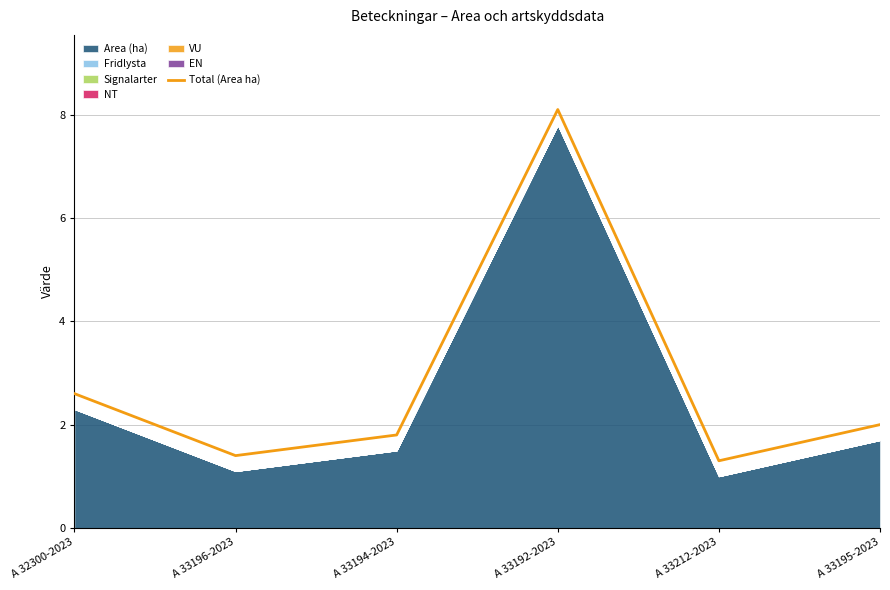

Which category has the highest value across all series?

A 33192-2023